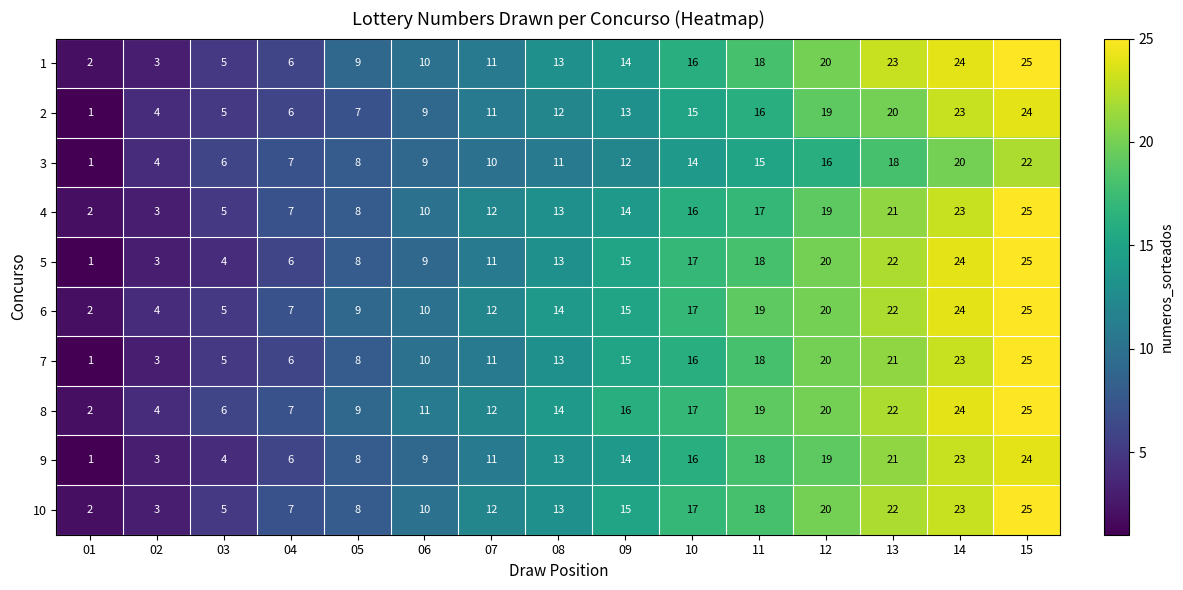

The value of 7 at 02 is 3. True or false?

True